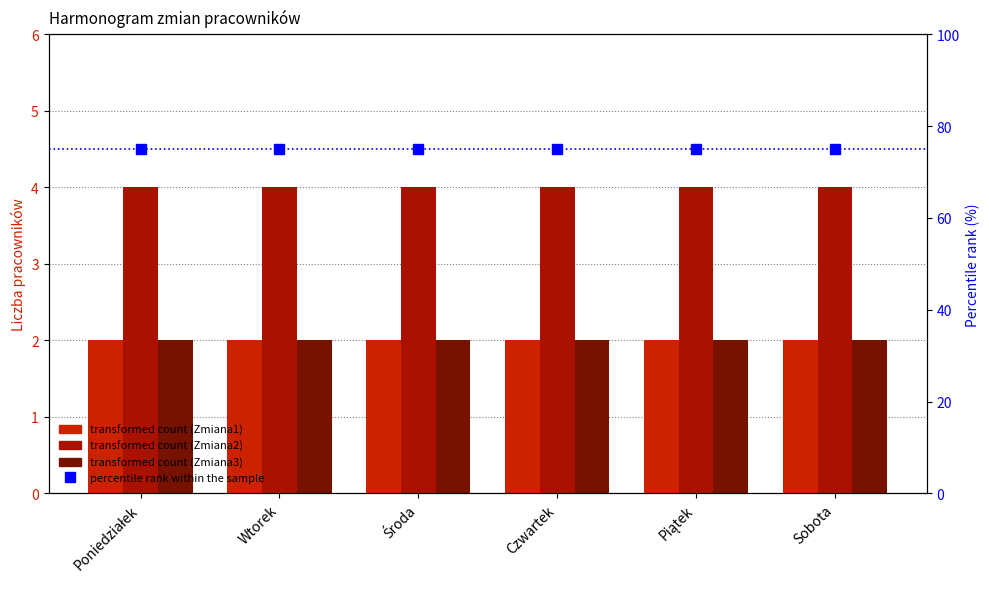

At which label does Zmiana3 reach its minimum?

Poniedziałek